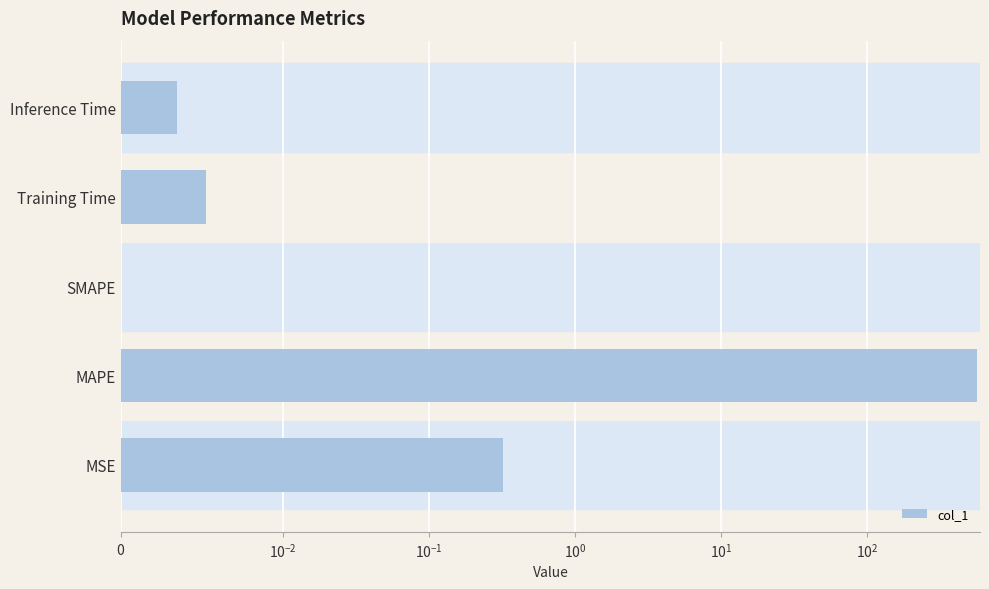

True or false: the data shows 739.3 at MAPE.

False